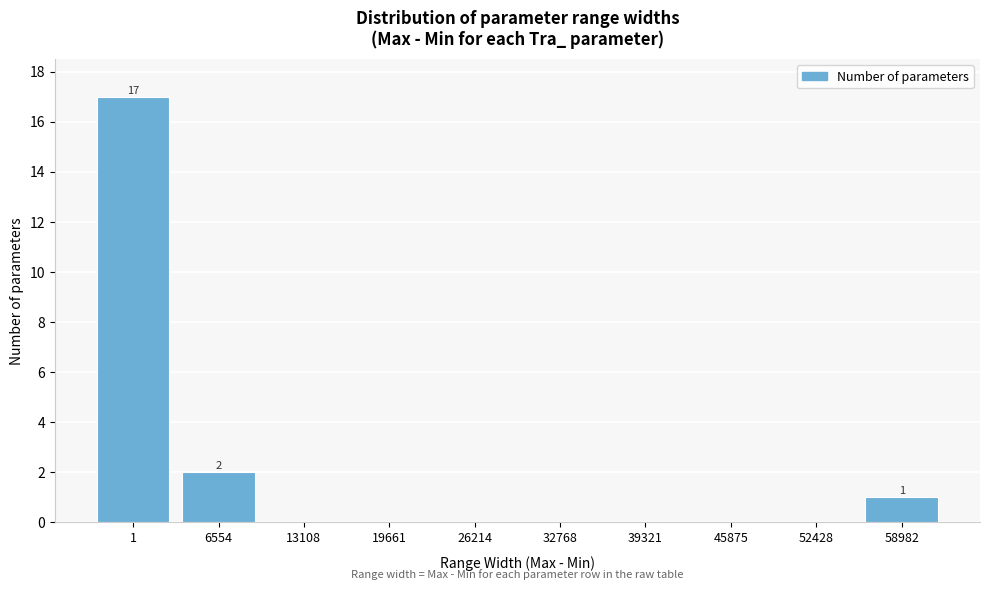

Reading left to right, what are all the values shown in this chart?

1=17	6554=2	13108=0	19661=0	26214=0	32768=0	39321=0	45875=0	52428=0	58982=1